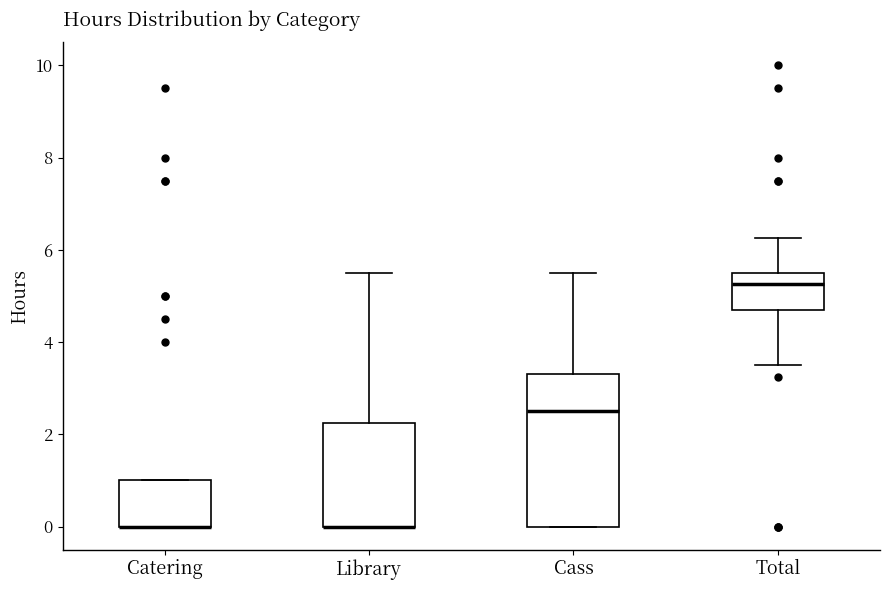

Comparing the boxes themselves (not the whiskers), which one is the tallest?

Cass